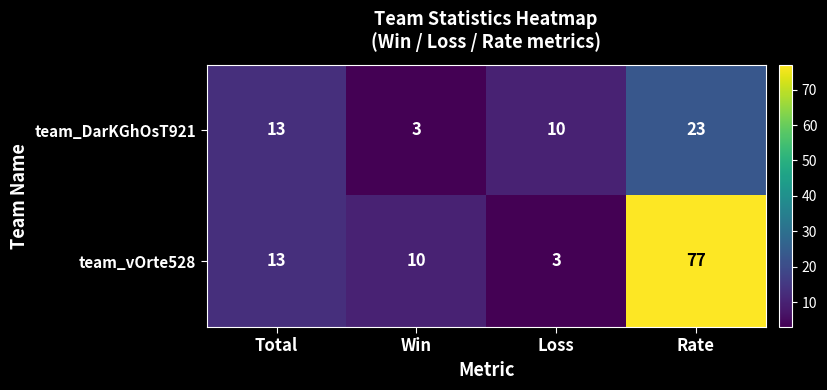

What value does the team_vOrte528 series have at Win?

10